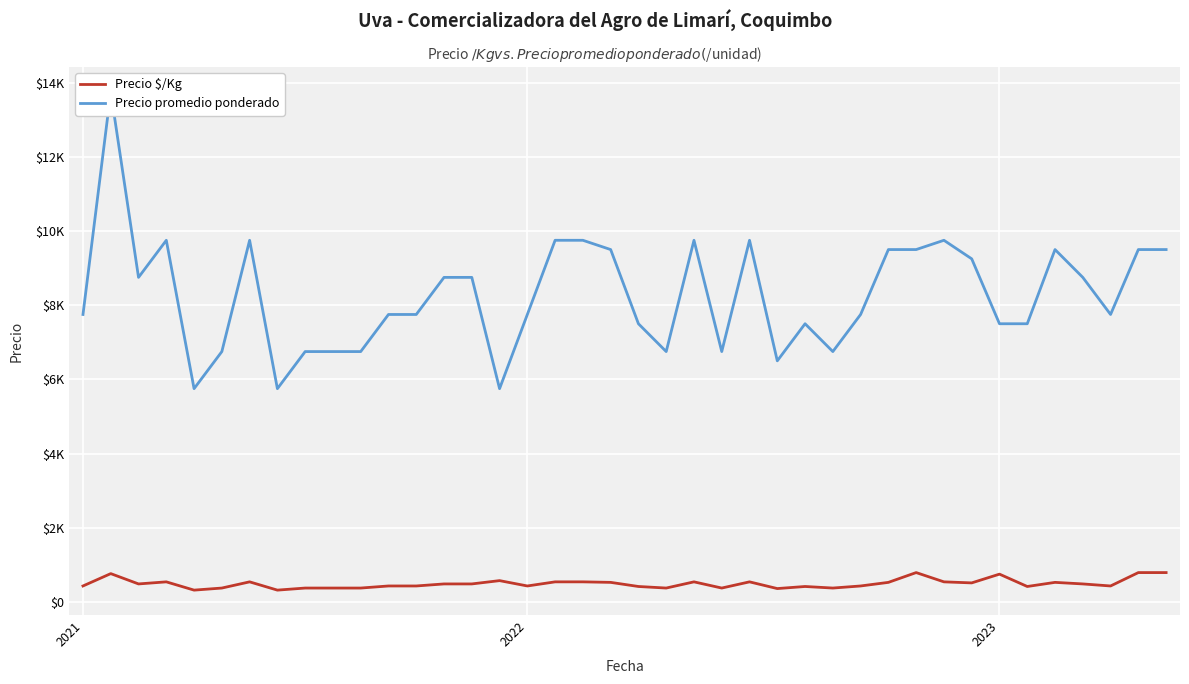

Is the value of Precio $/Kg at 14 greater than the value of Precio promedio ponderado at 21?

No